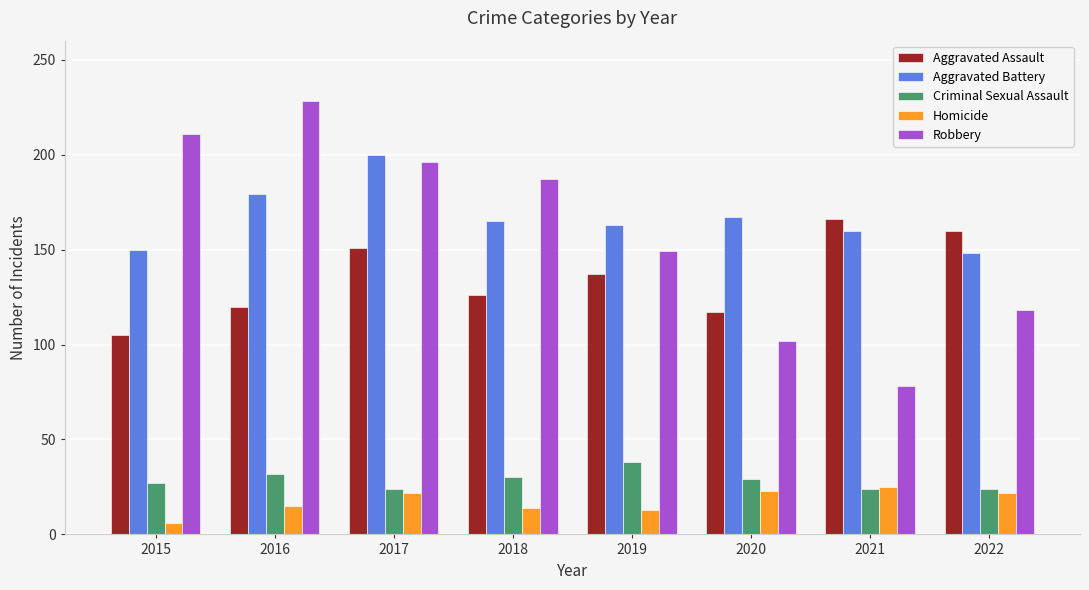

Between 2015 and 2020, which series saw the biggest shift?

Robbery